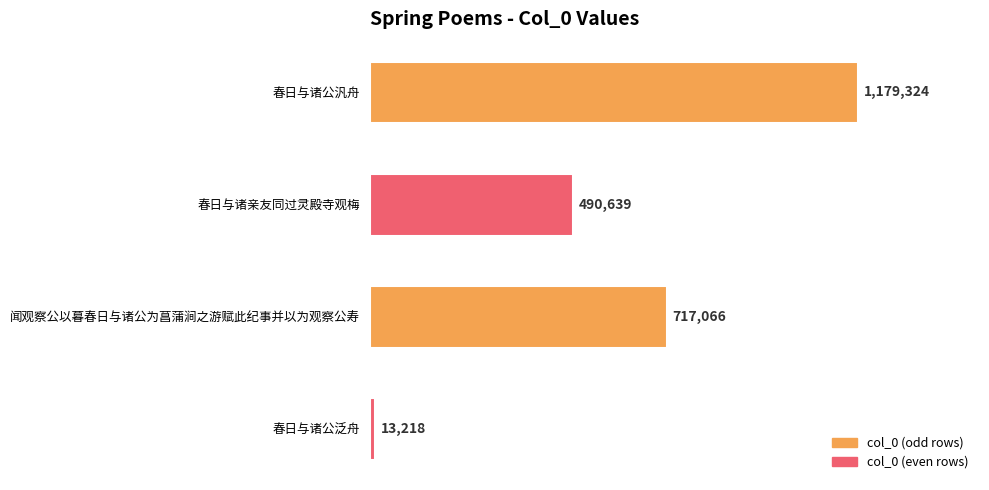

Reading top to bottom, extract all data points from this chart.

1179324	490639	717066	13218